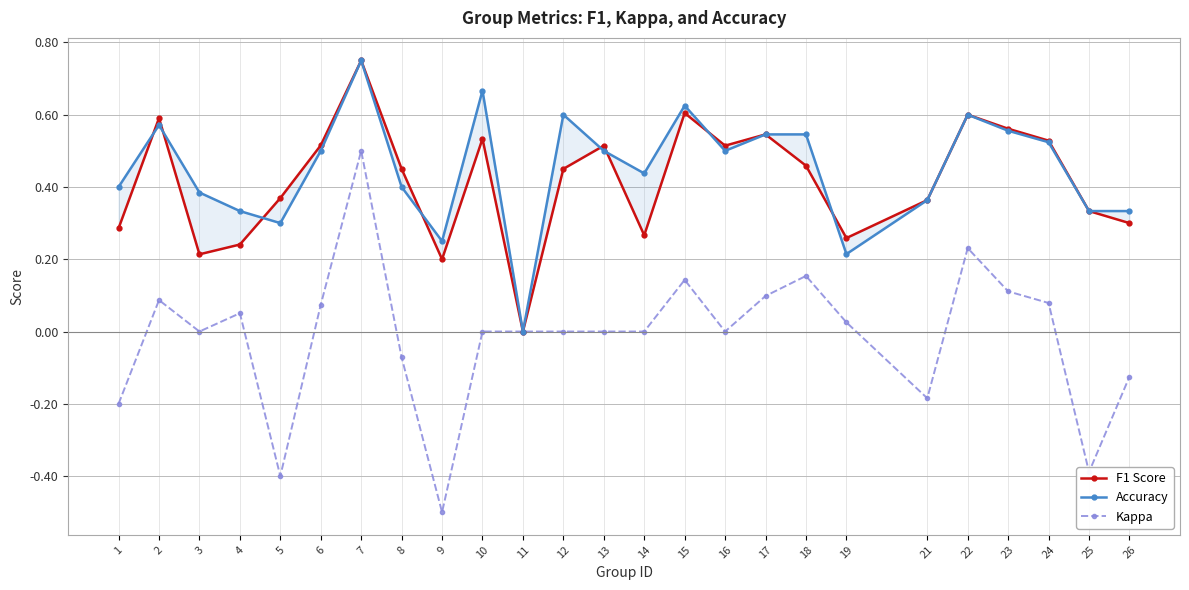

List the series in order of their peak value, highest first.

F1 Score, Accuracy, Kappa